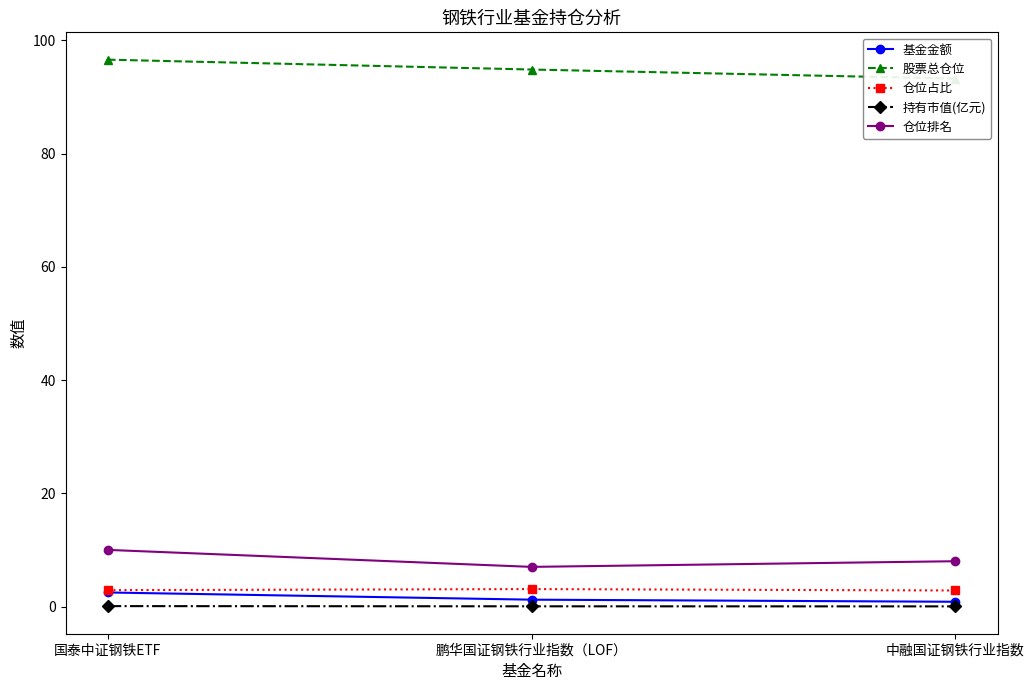

The value of 股票总仓位 at 中融国证钢铁行业指数 is 36.7. True or false?

False